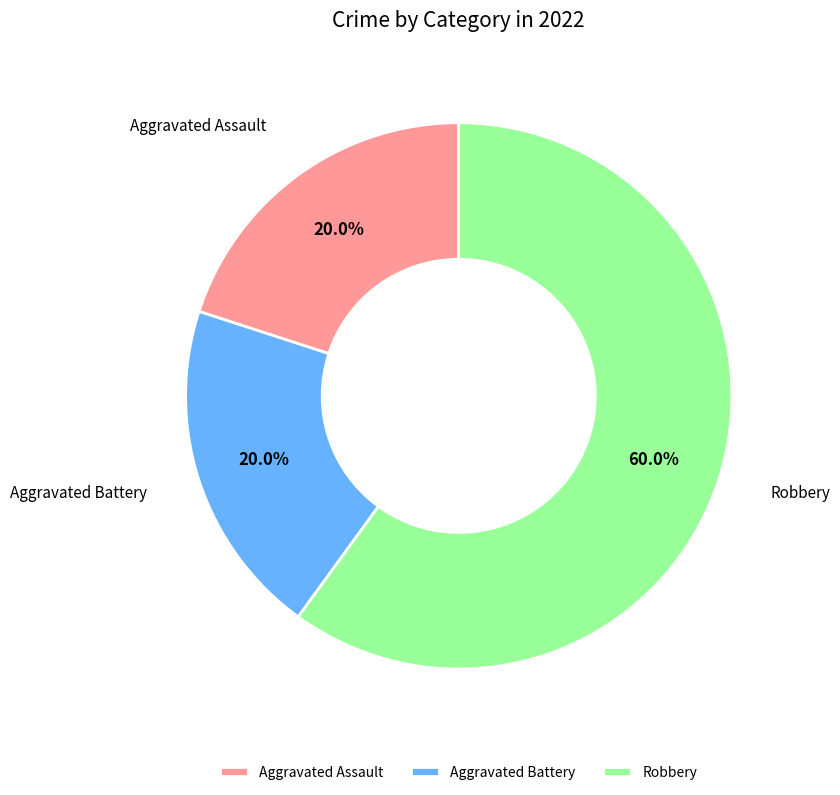

What is the ratio of the value at Robbery to the value at Aggravated Assault?

3.0